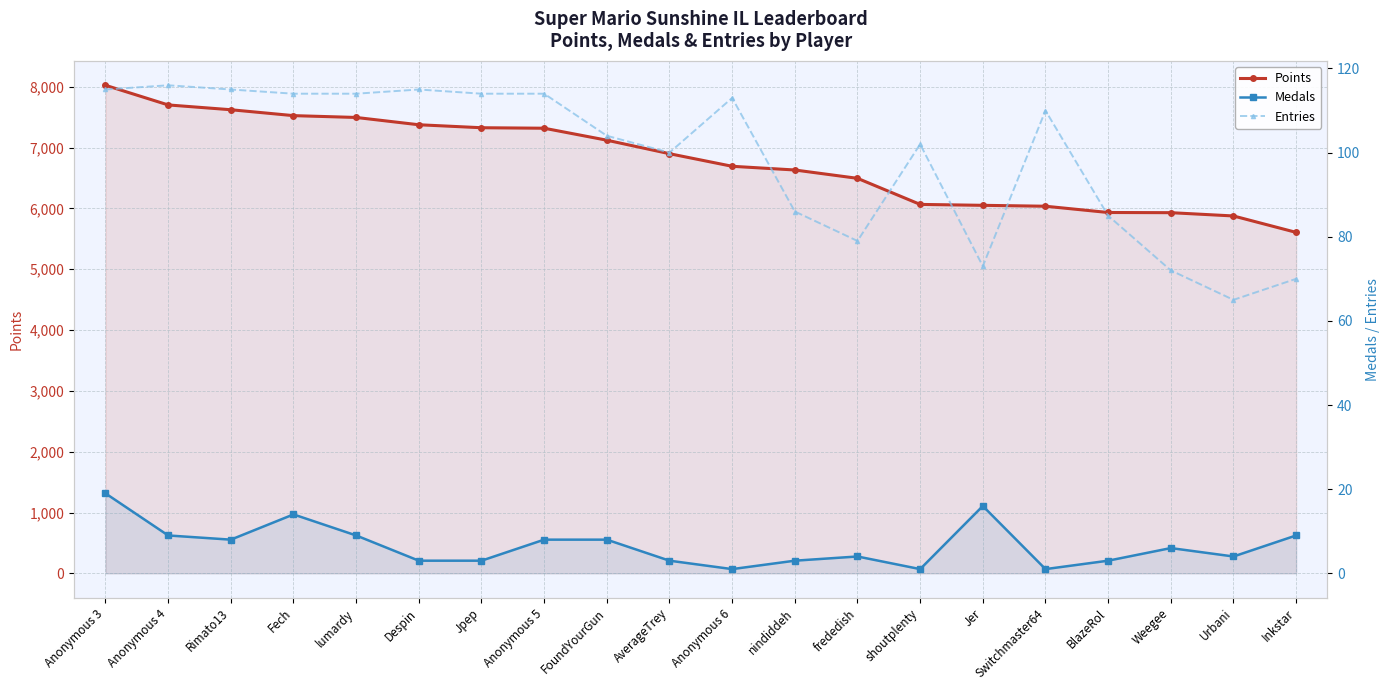

List the series in order of their peak value, lowest first.

Medals, Entries, Points